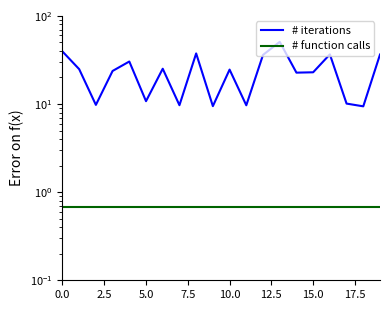

The # function calls series shows 0.9 at 16. True or false?

False